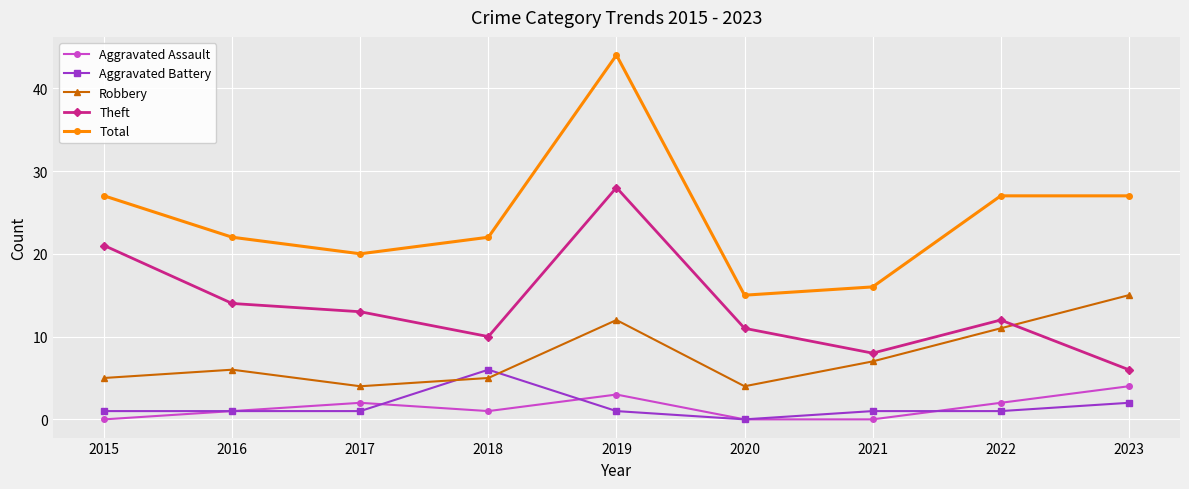

What are all the series names shown in the legend?

Aggravated Assault, Aggravated Battery, Robbery, Theft, Total